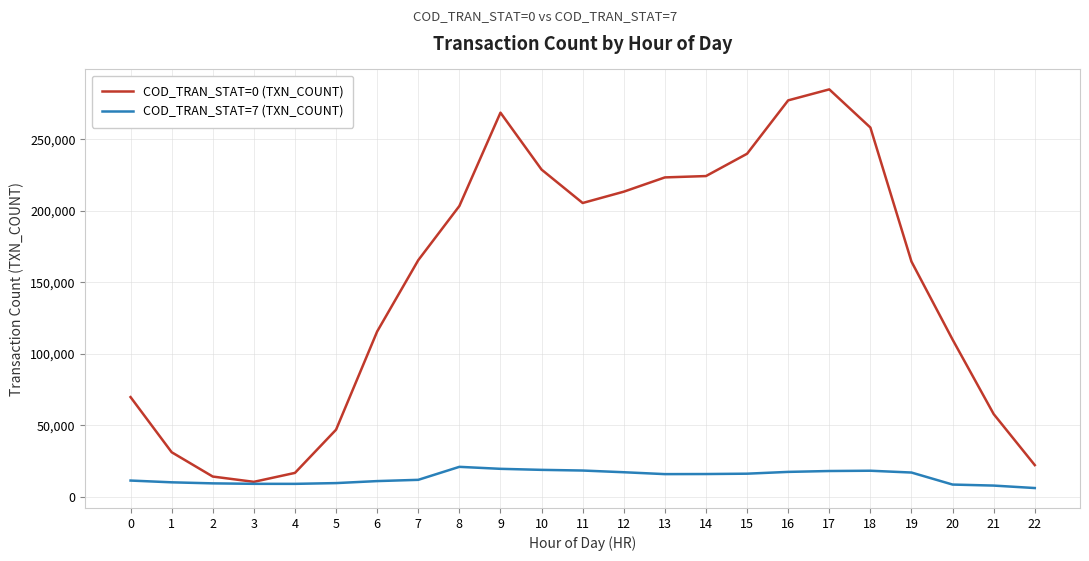

At which category does COD_TRAN_STAT=0 (TXN_COUNT) reach its first local valley?

3